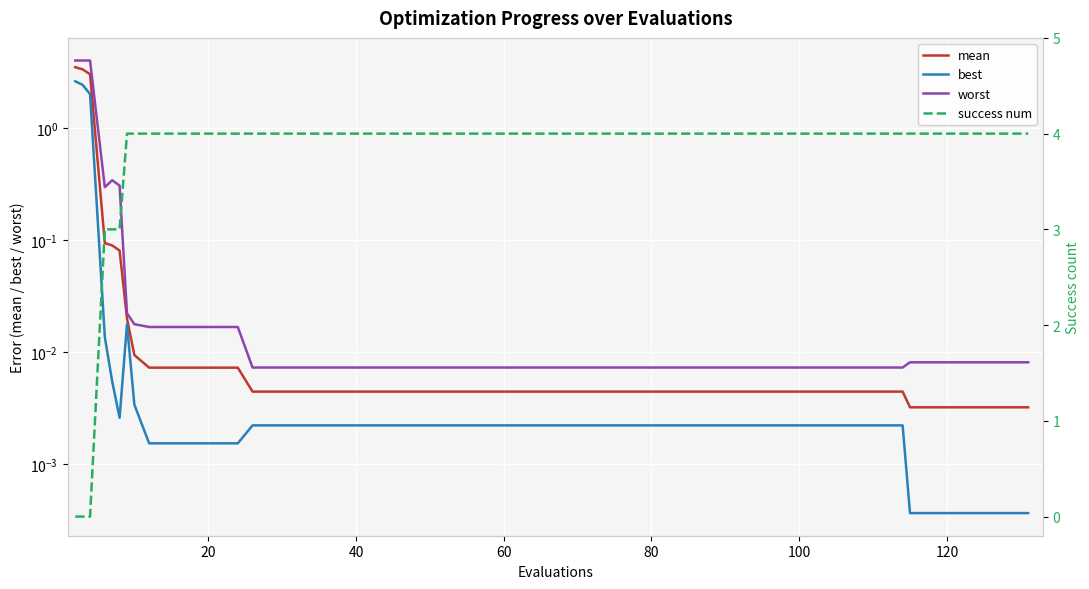

The value of worst at 20 is 0.0. True or false?

True